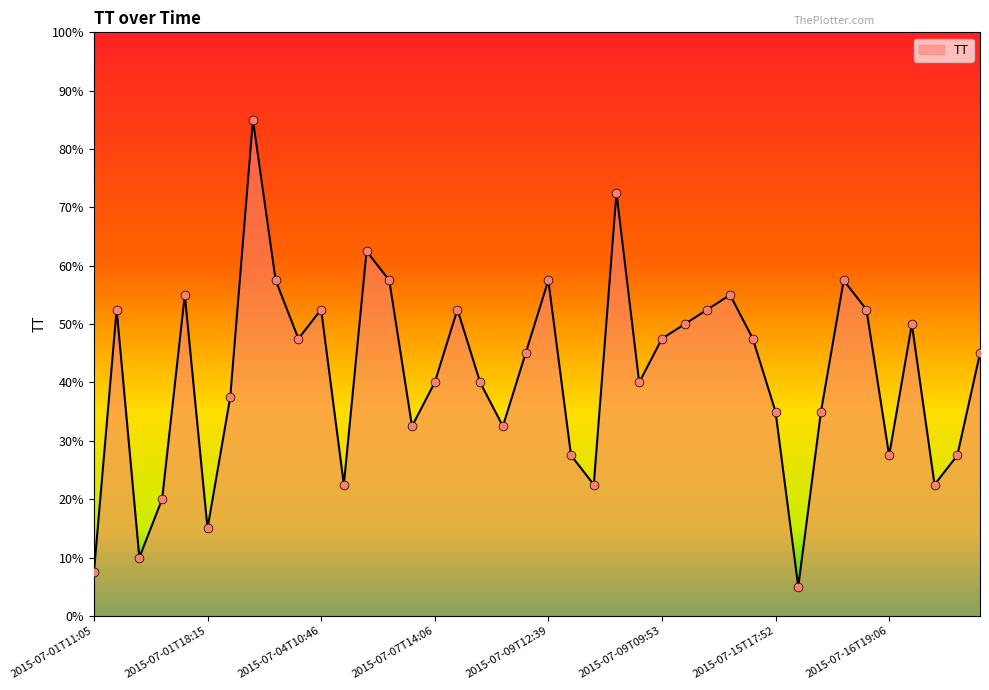

What is the difference between the maximum and minimum values?

80.0